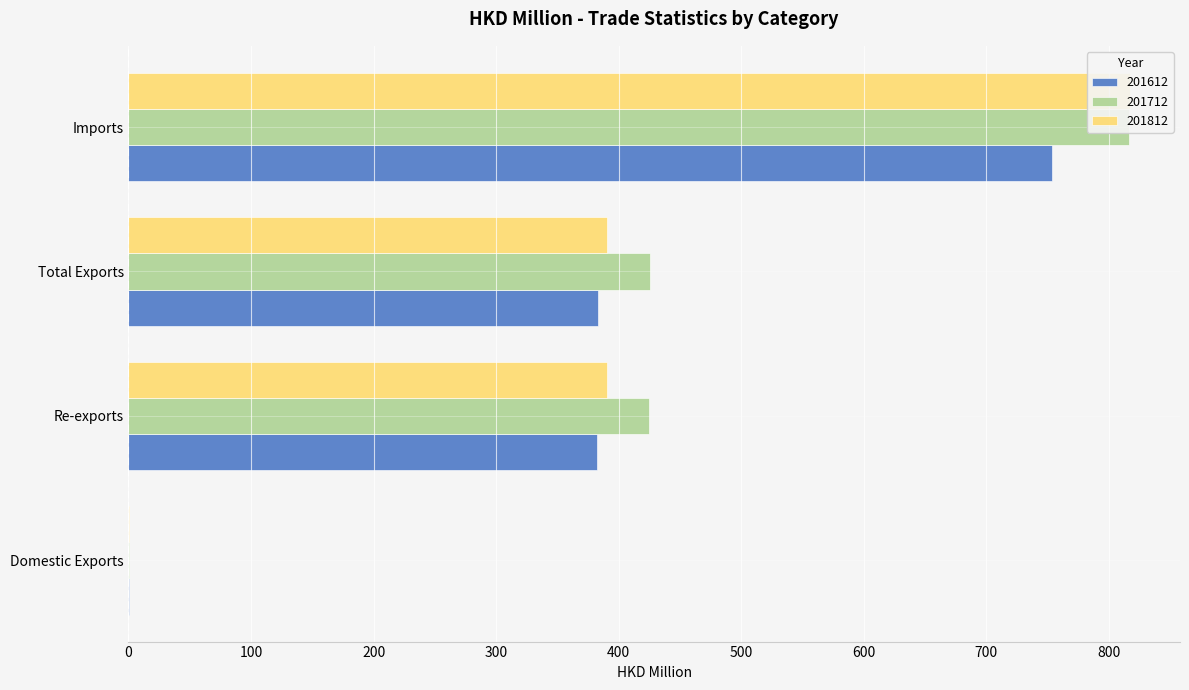

The 201712 series shows 816.8 at Imports. True or false?

True